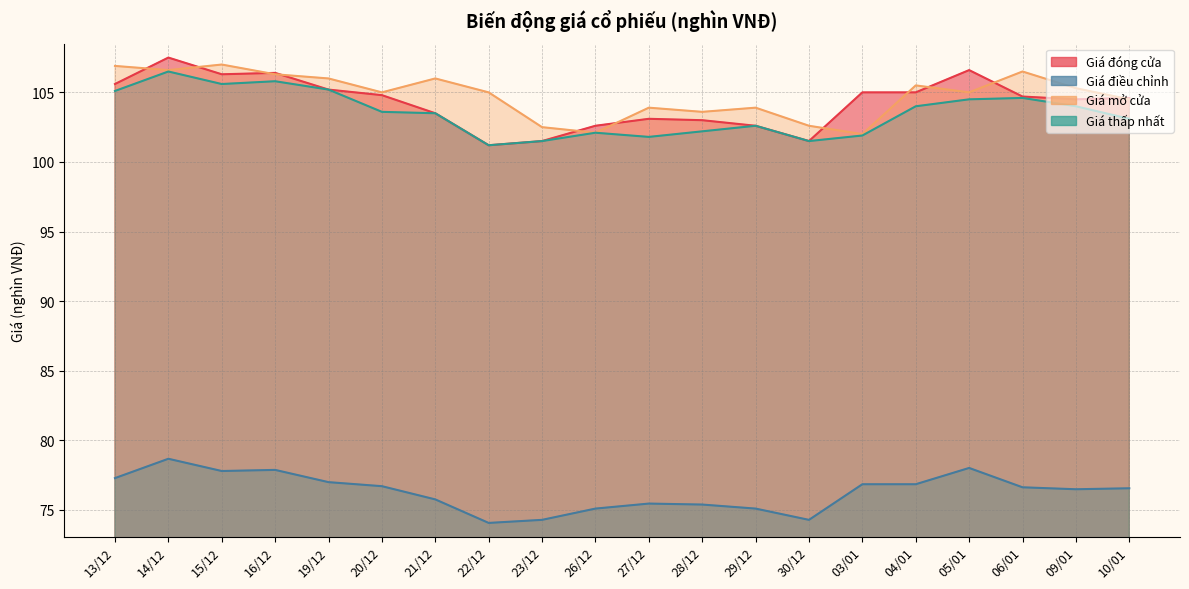

True or false: Giá đóng cửa and Giá thấp nhất intersect in this chart.

False